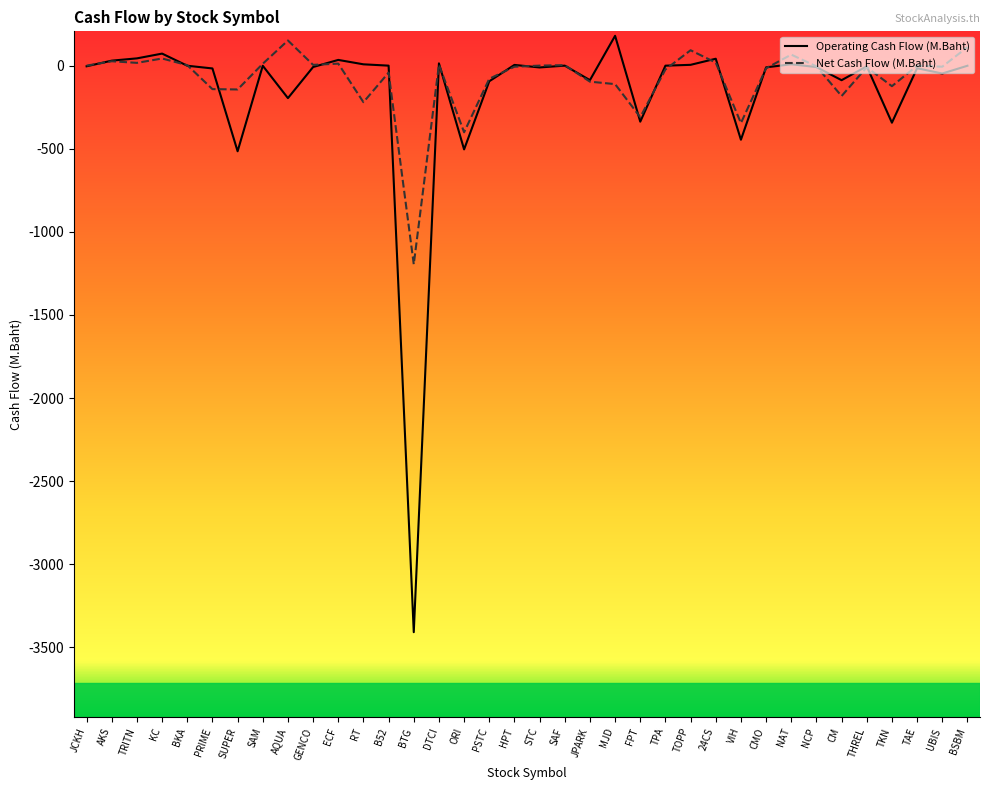

What is the sum of the Net Cash Flow (M.Baht) values at ORI and SUPER?

-544.3